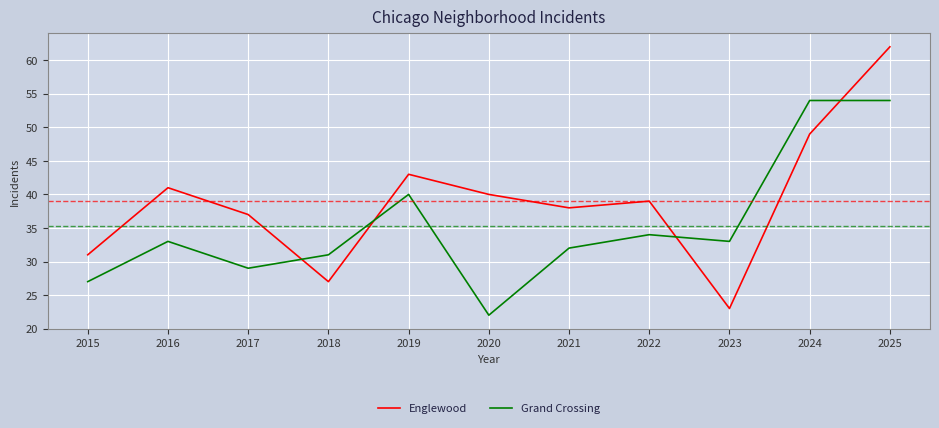

What is the maximum value shown in the chart?

62